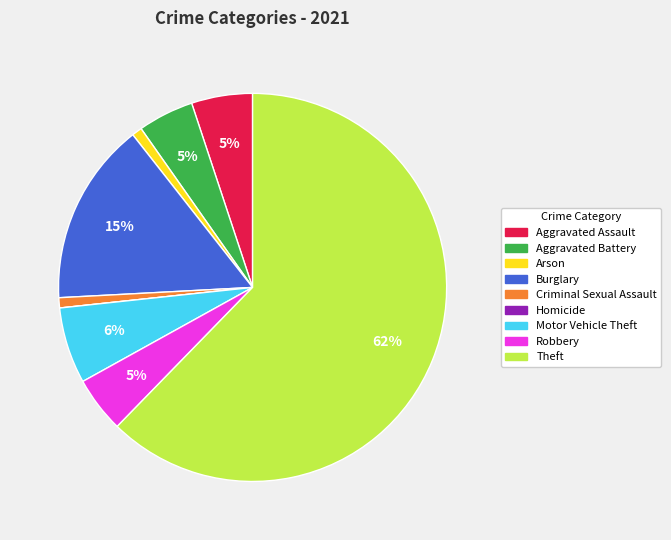

Which has a higher value, Burglary or Arson?

Burglary